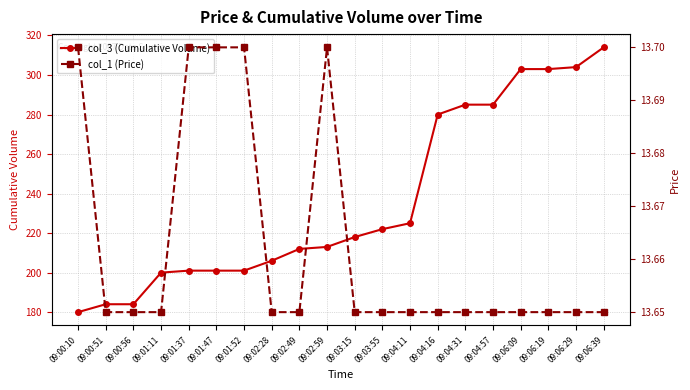

The value of col_1 (Price) at 09:04:16 is 18.9. True or false?

False